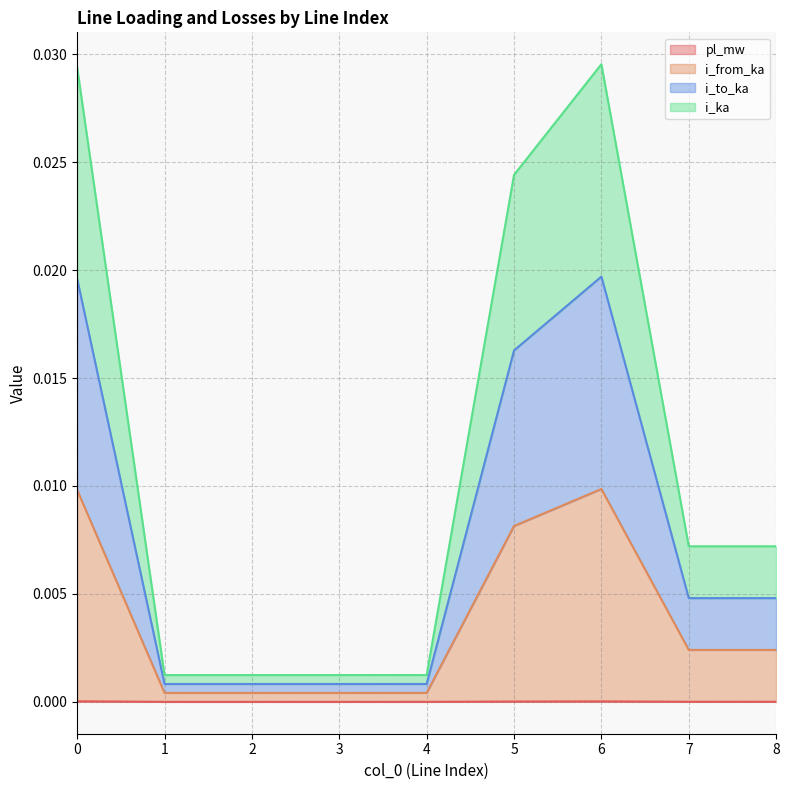

True or false: i_ka and i_from_ka cross at least once.

False